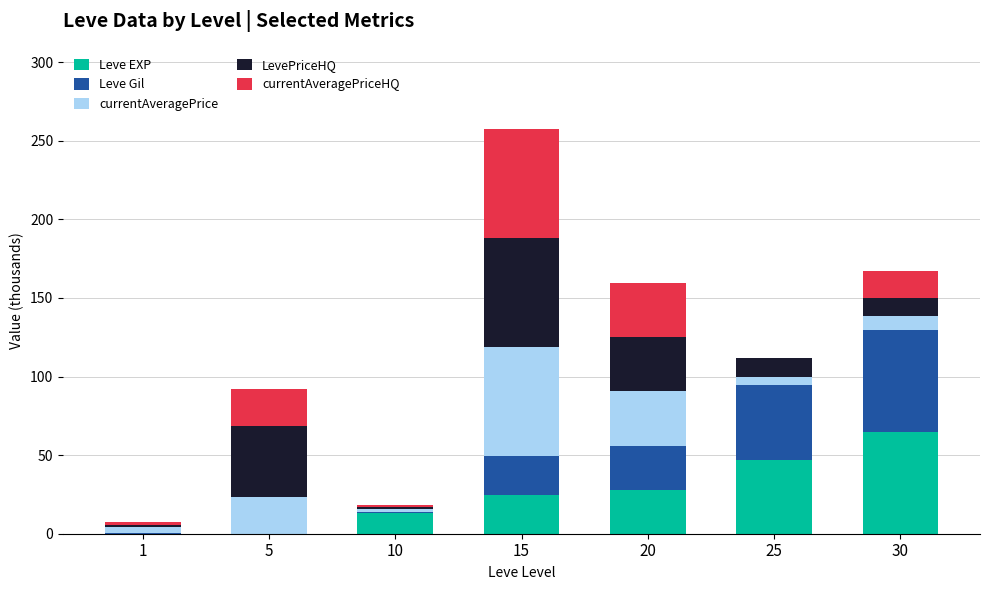

At which category is the sum across all series the highest?

15